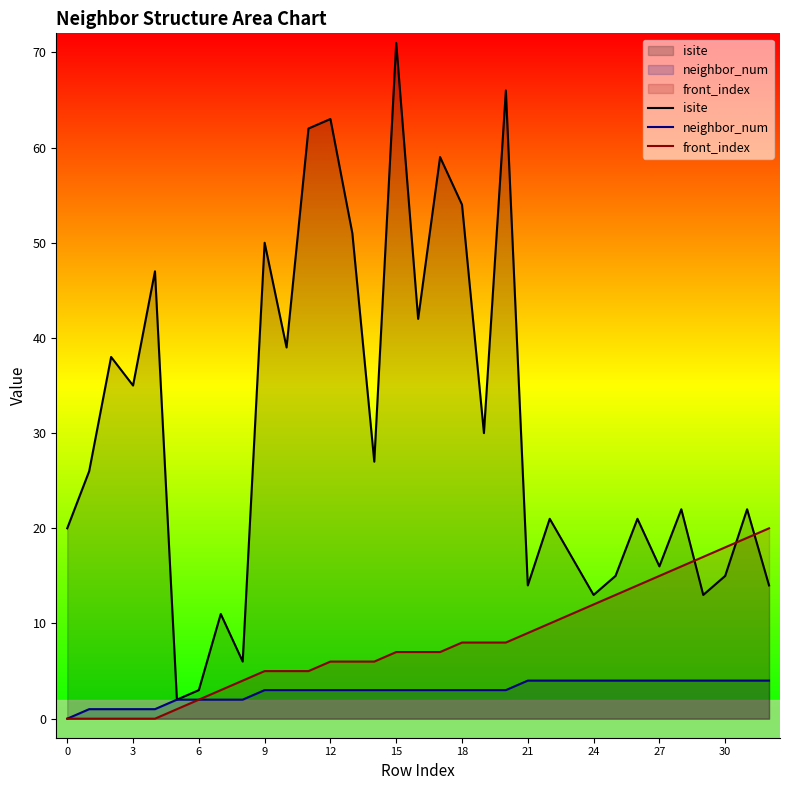

Which series has the widest spread of values?

isite